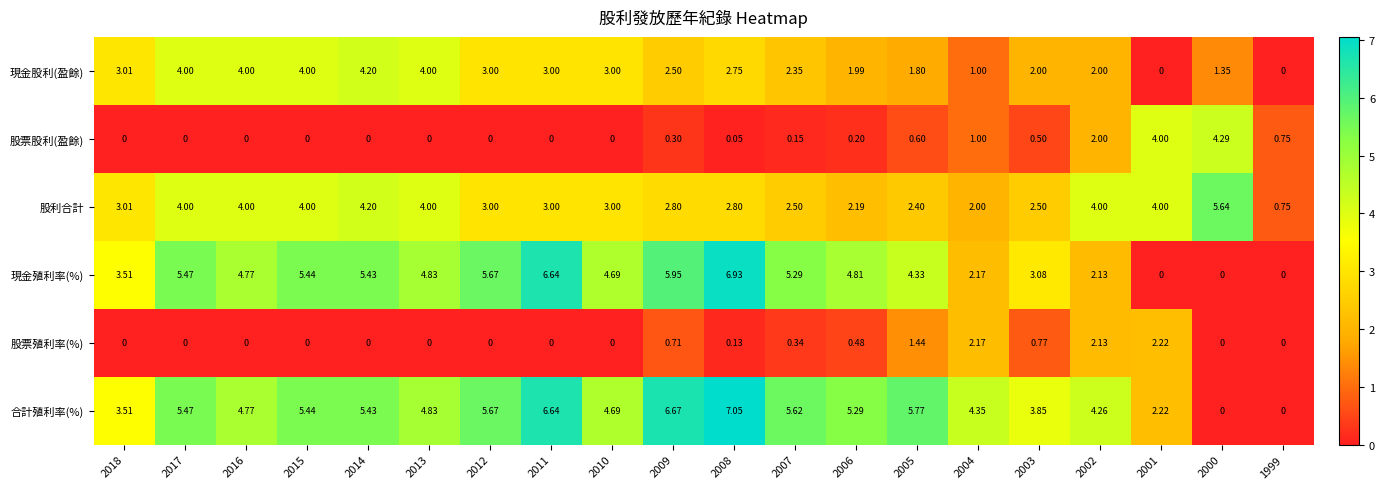

List the series in order of their peak value, highest first.

合計殖利率(%), 現金殖利率(%), 股利合計, 股票股利(盈餘), 現金股利(盈餘), 股票殖利率(%)